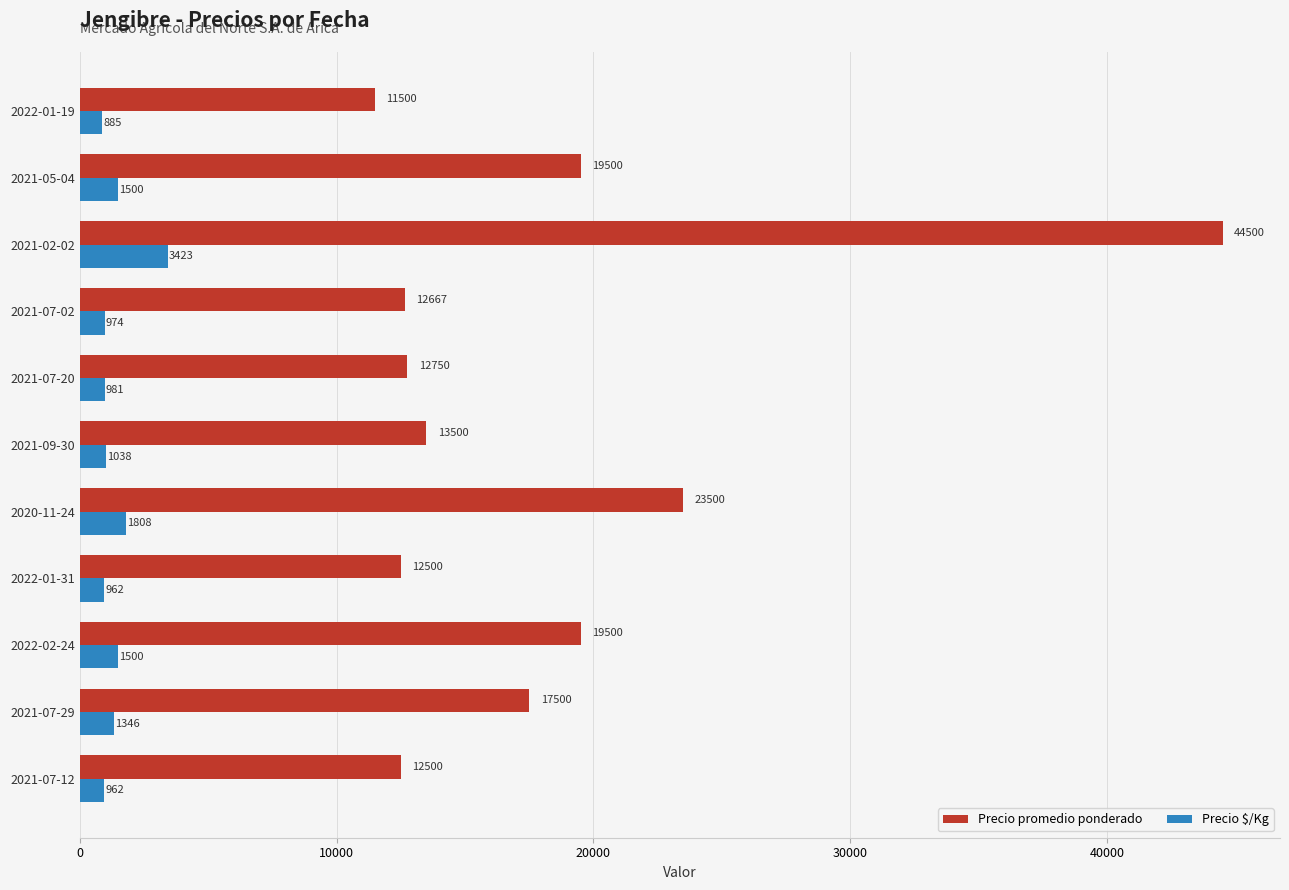

List the series in order of their peak value, highest first.

Precio promedio ponderado, Precio $/Kg